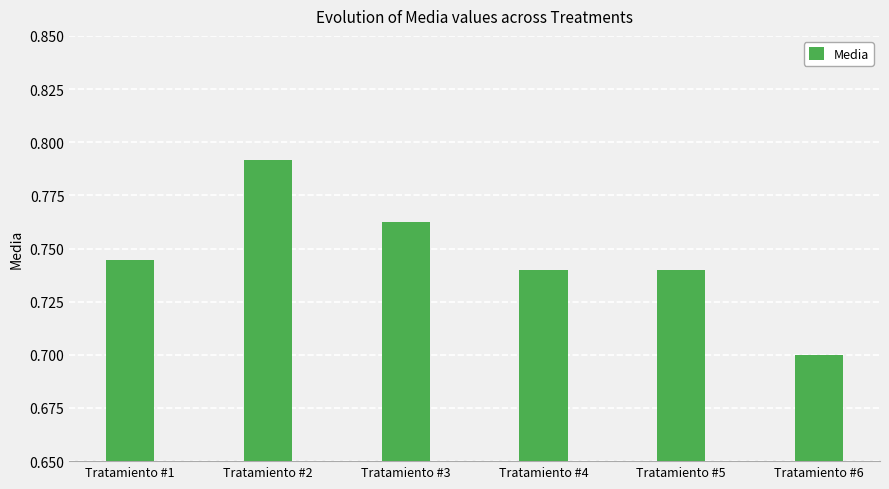

At which label is the value closest to 0?

Tratamiento #6